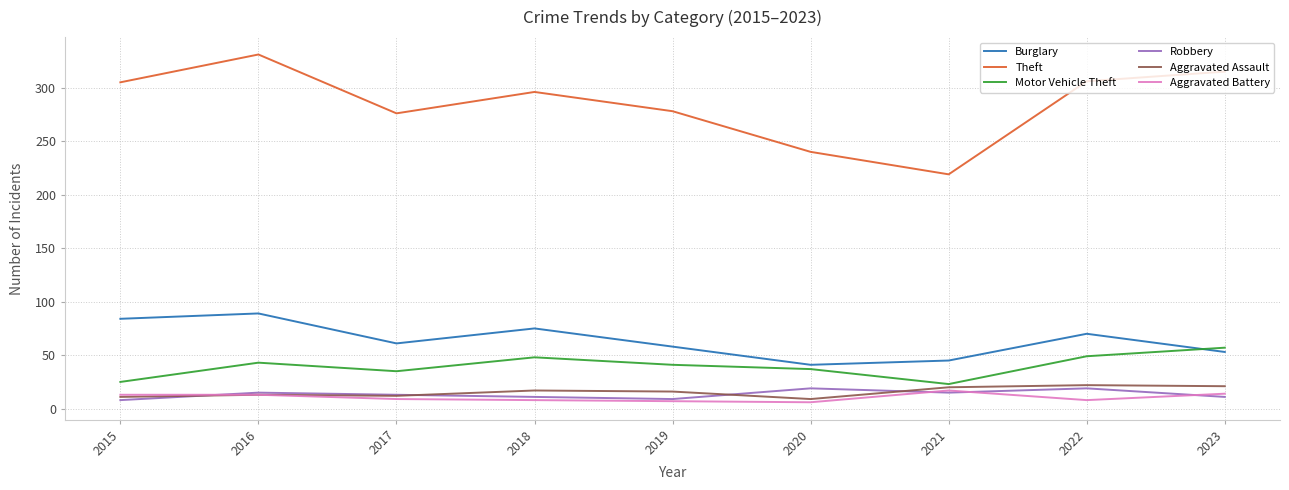

In Aggravated Assault, how many points are higher than both neighbors (excluding endpoints)?

3